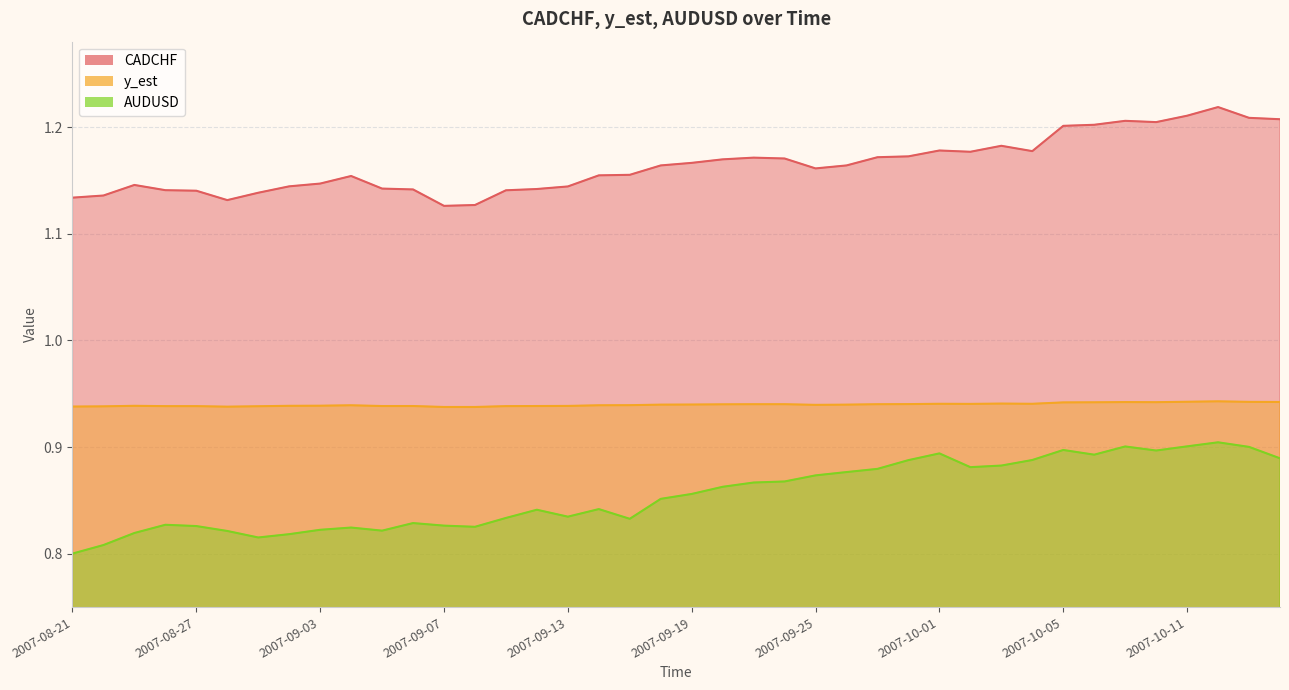

Reading left to right, what are all the values shown in this chart?

CADCHF: 1.1	1.1	1.1	1.1	1.1	1.1	1.1	1.1	1.1	1.2	1.1	1.1	1.1	1.1	1.1	1.1	1.1	1.2	1.2	1.2	1.2	1.2	1.2	1.2	1.2	1.2	1.2	1.2	1.2	1.2	1.2	1.2	1.2	1.2	1.2	1.2	1.2	1.2	1.2	1.2
y_est: 0.9	0.9	0.9	0.9	0.9	0.9	0.9	0.9	0.9	0.9	0.9	0.9	0.9	0.9	0.9	0.9	0.9	0.9	0.9	0.9	0.9	0.9	0.9	0.9	0.9	0.9	0.9	0.9	0.9	0.9	0.9	0.9	0.9	0.9	0.9	0.9	0.9	0.9	0.9	0.9
AUDUSD: 0.8	0.8	0.8	0.8	0.8	0.8	0.8	0.8	0.8	0.8	0.8	0.8	0.8	0.8	0.8	0.8	0.8	0.8	0.8	0.9	0.9	0.9	0.9	0.9	0.9	0.9	0.9	0.9	0.9	0.9	0.9	0.9	0.9	0.9	0.9	0.9	0.9	0.9	0.9	0.9